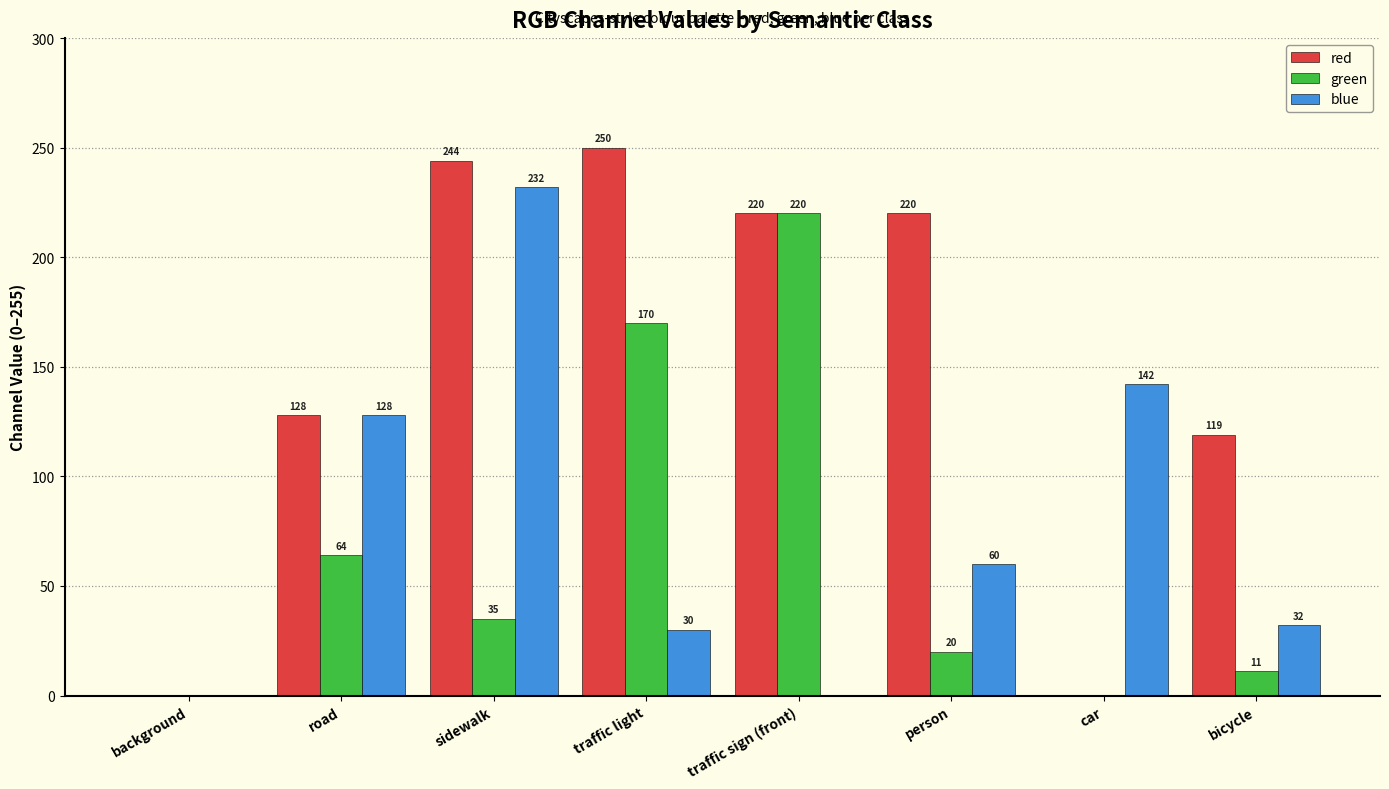

Is it true that green equals 220 at traffic sign (front)?

True